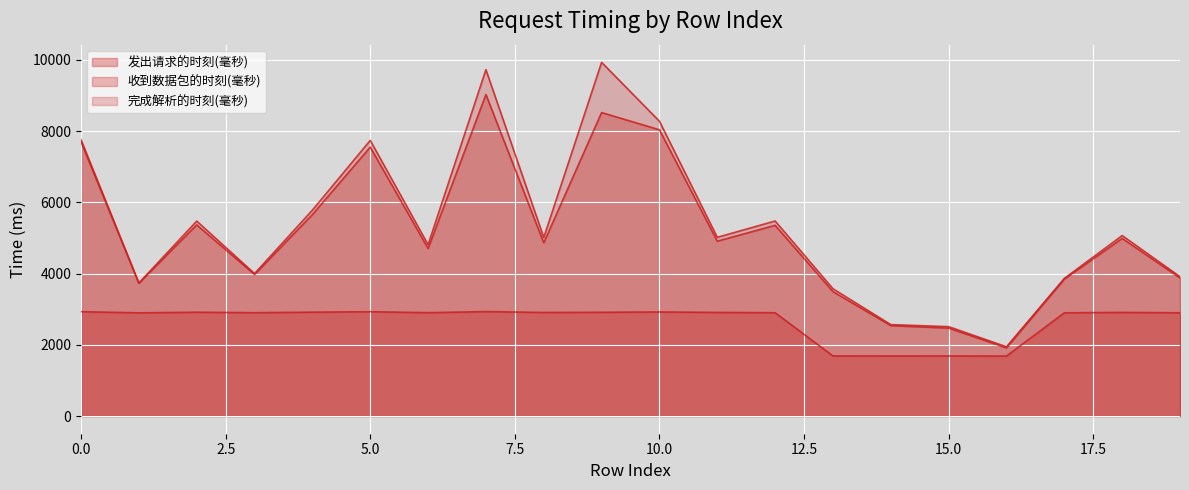

What is the difference between the 完成解析的时刻(毫秒) values at 12 and 3?

1477.0